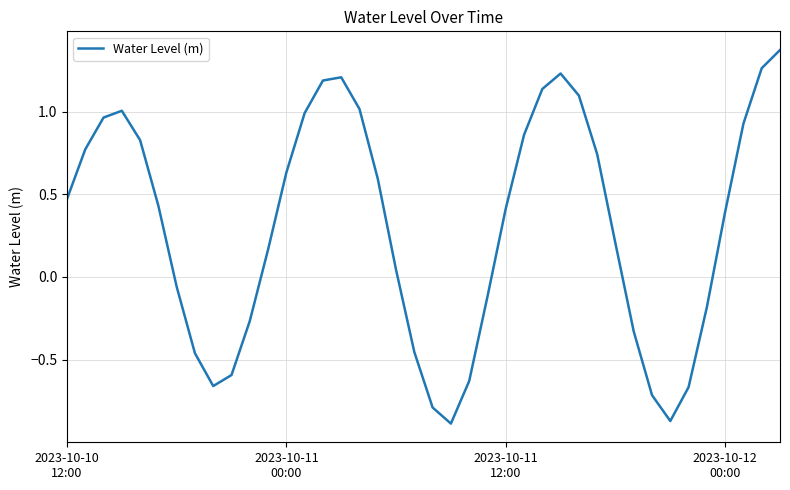

What is the difference between the maximum and minimum values?

2.3